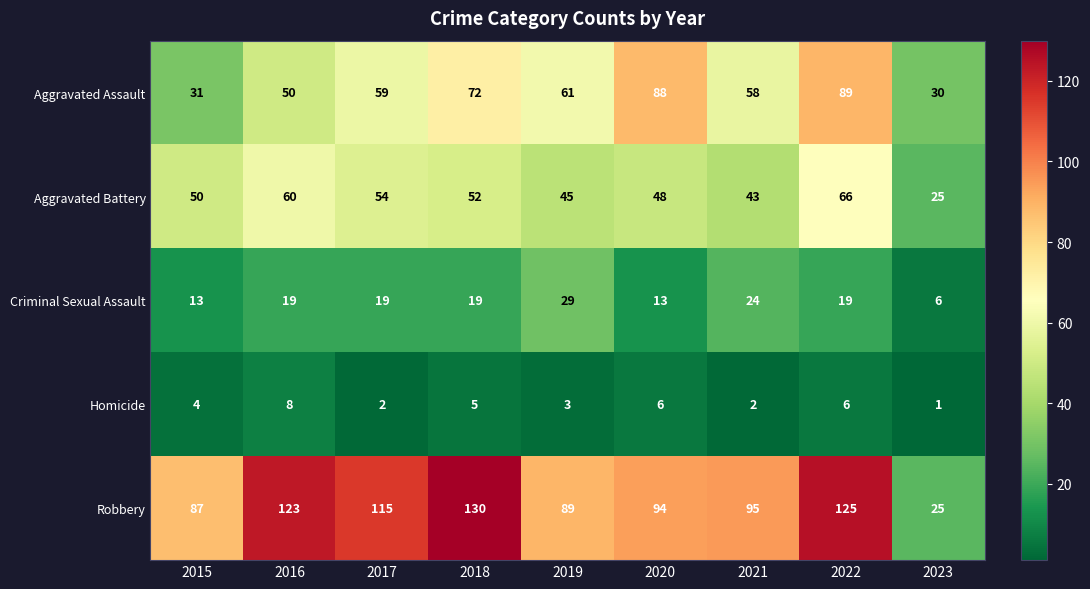

The value of Aggravated Assault at 2017 is 59. True or false?

True